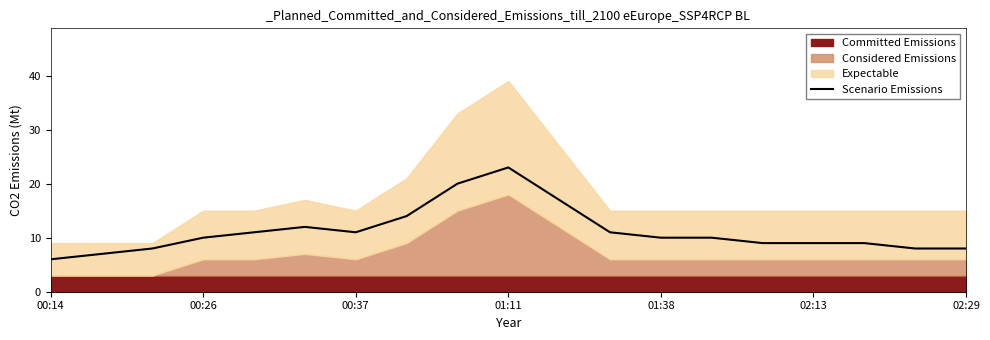

Where is the data nearest to the value 14?

7